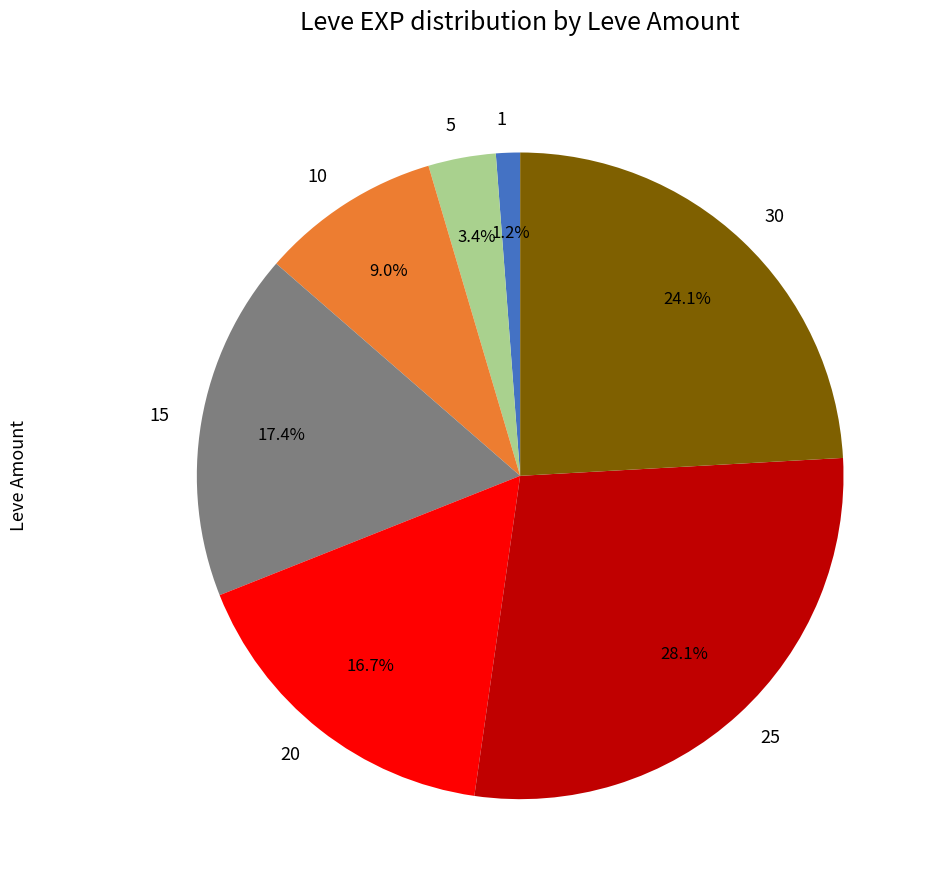

Count the number of slices in the pie.

7